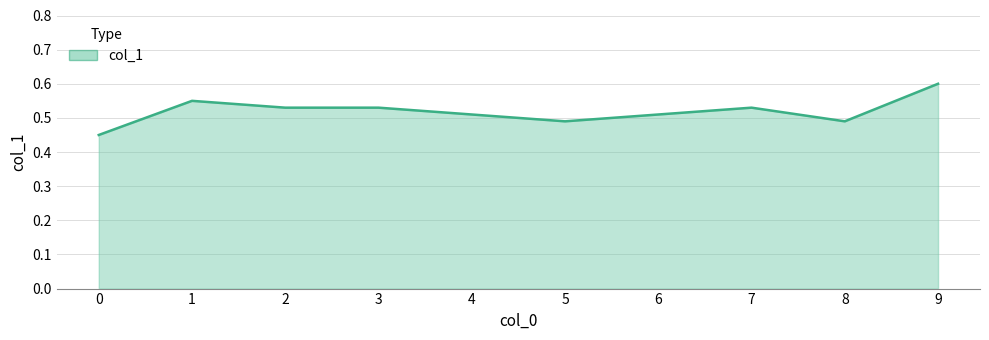

How many lines are shown in the chart?

1